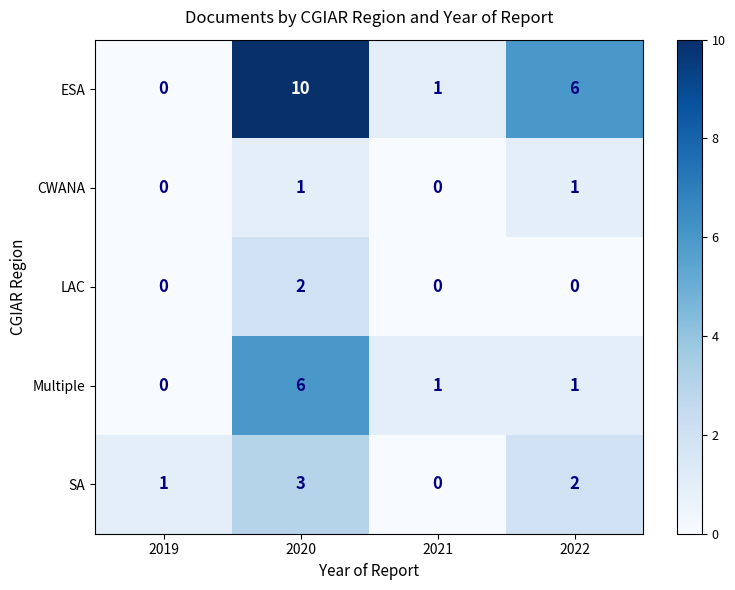

What is the sum of all SA values?

6